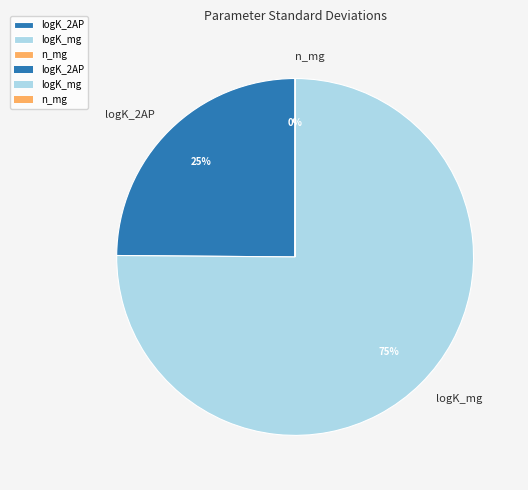

To the nearest percent, what is the difference between the largest and smallest slice percentages?

75%